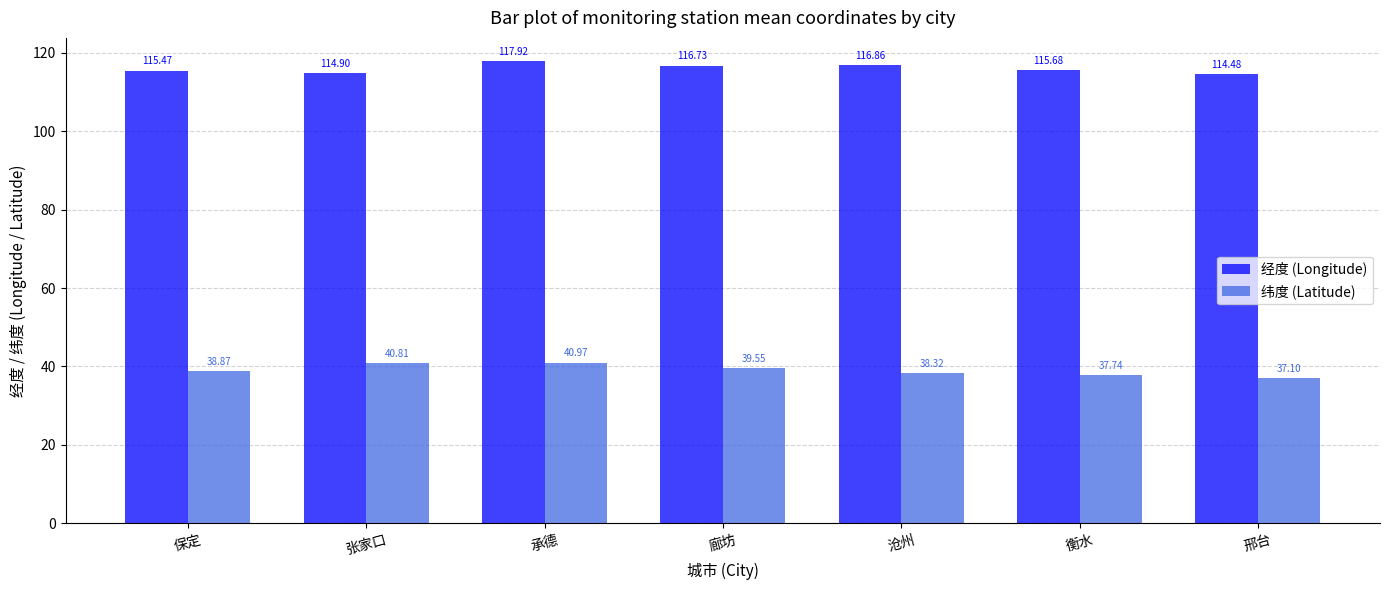

What is the sum of the 经度 (Longitude) values at 邢台 and 廊坊?

231.2